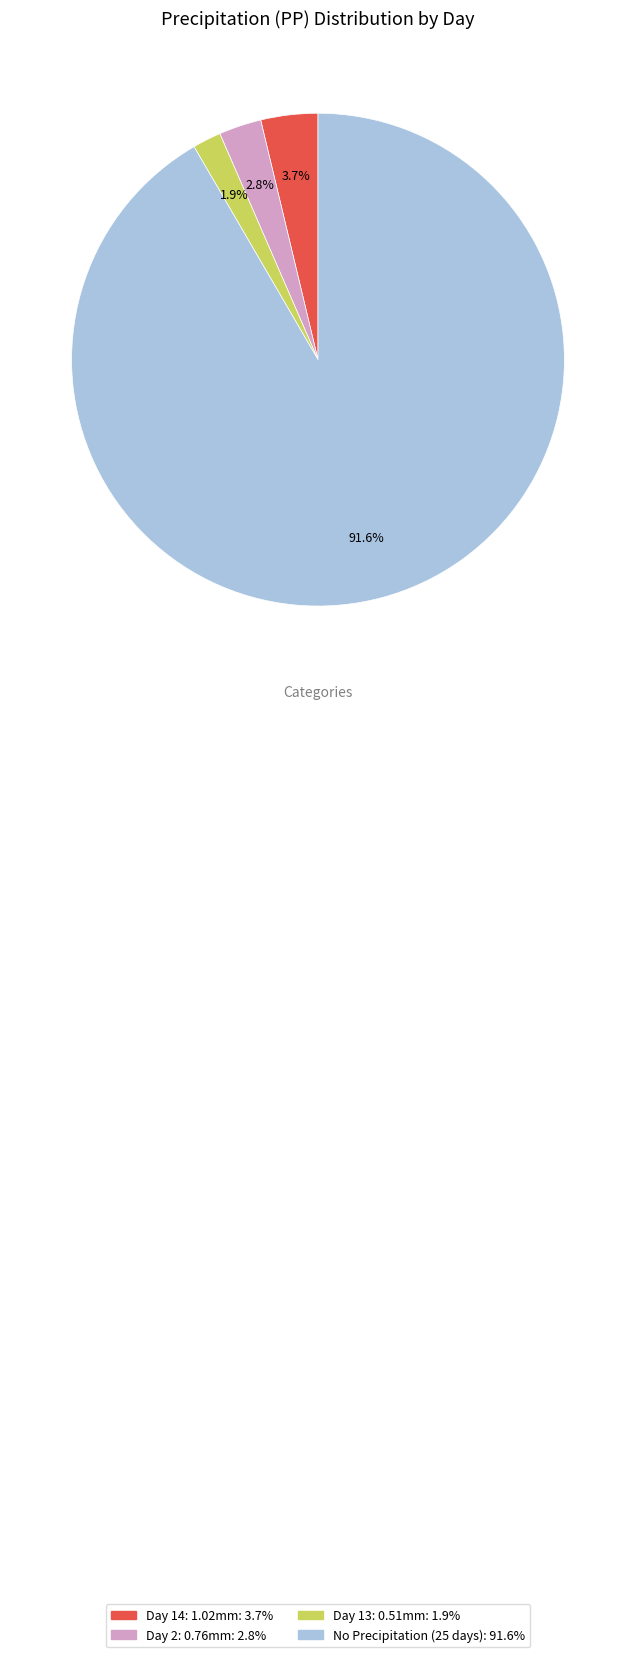

Is there any slice that represents more than half of the pie?

Yes